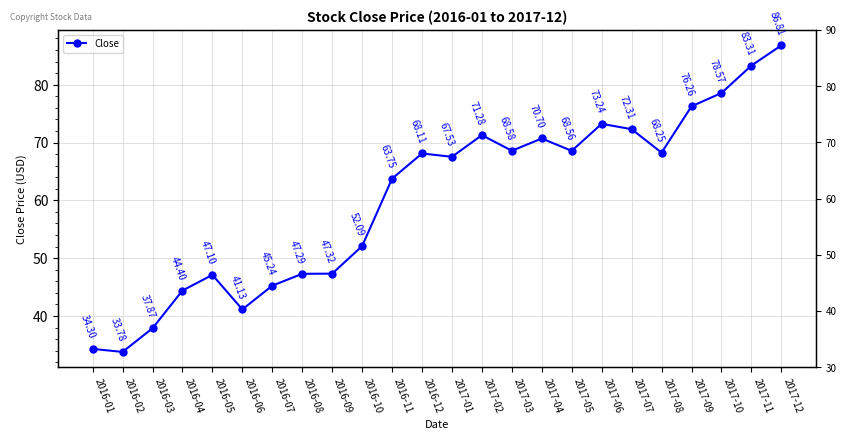

What is the label of the 20th point from the right?

2016-05